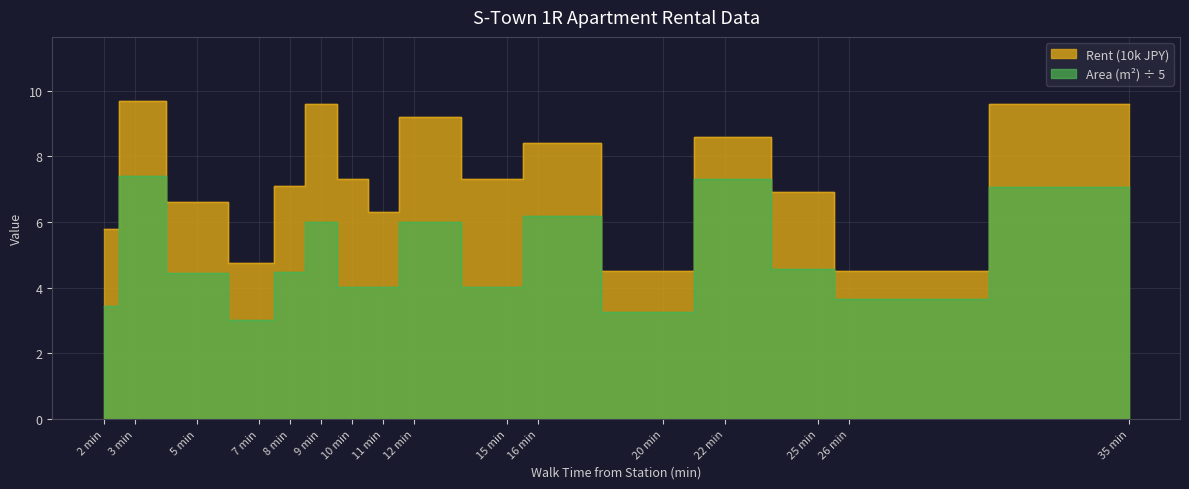

What is the difference between the maximum and minimum values in the Area (m²) series?

4.4